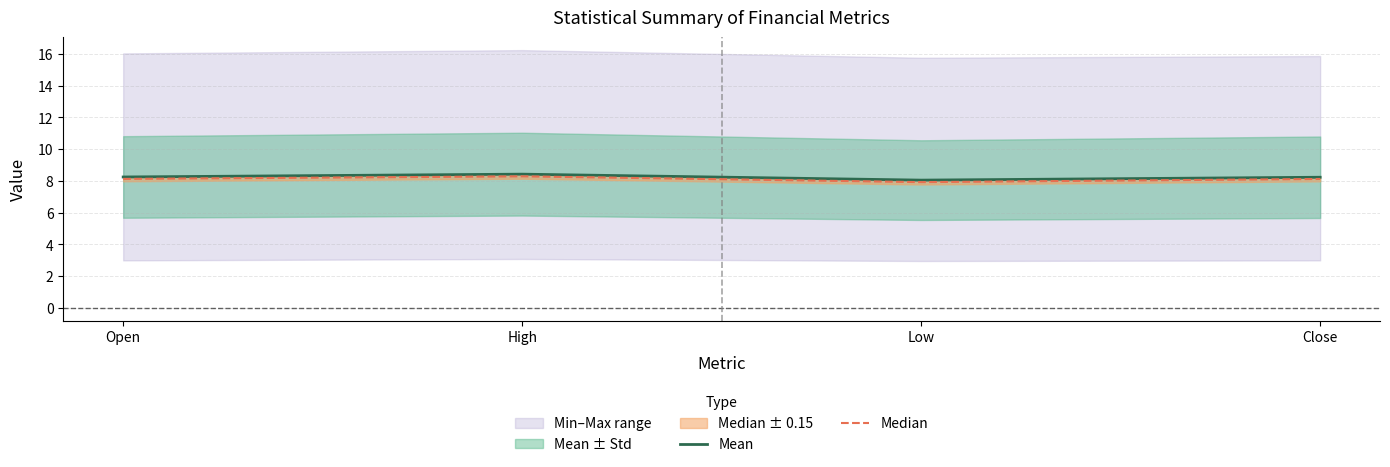

Reading left to right, what are all the values shown in this chart?

Mean: 8.2	8.4	8.0	8.2
Median: 8.1	8.3	7.9	8.1